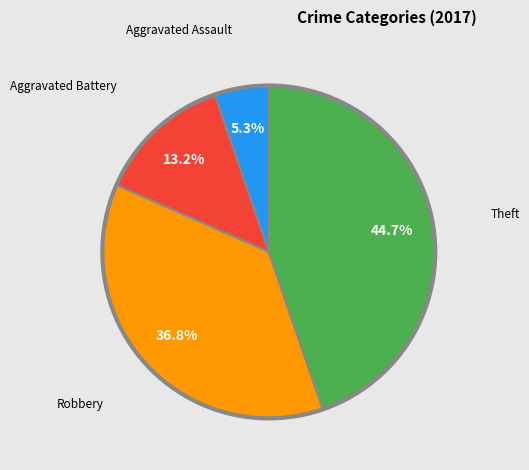

Is there a majority slice in this chart?

No